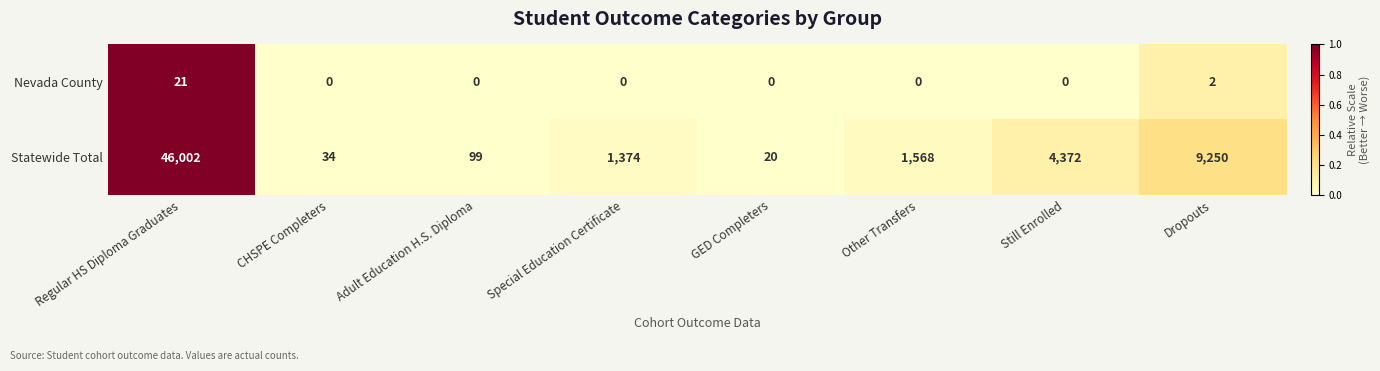

The Nevada County series shows 0 at Special Education Certificate. True or false?

True